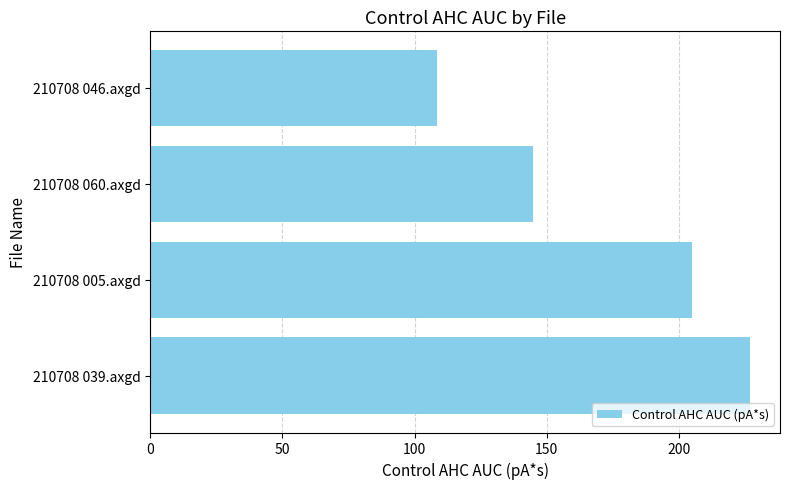

What is the difference between the values at 210708 005.axgd and 210708 060.axgd?

60.1